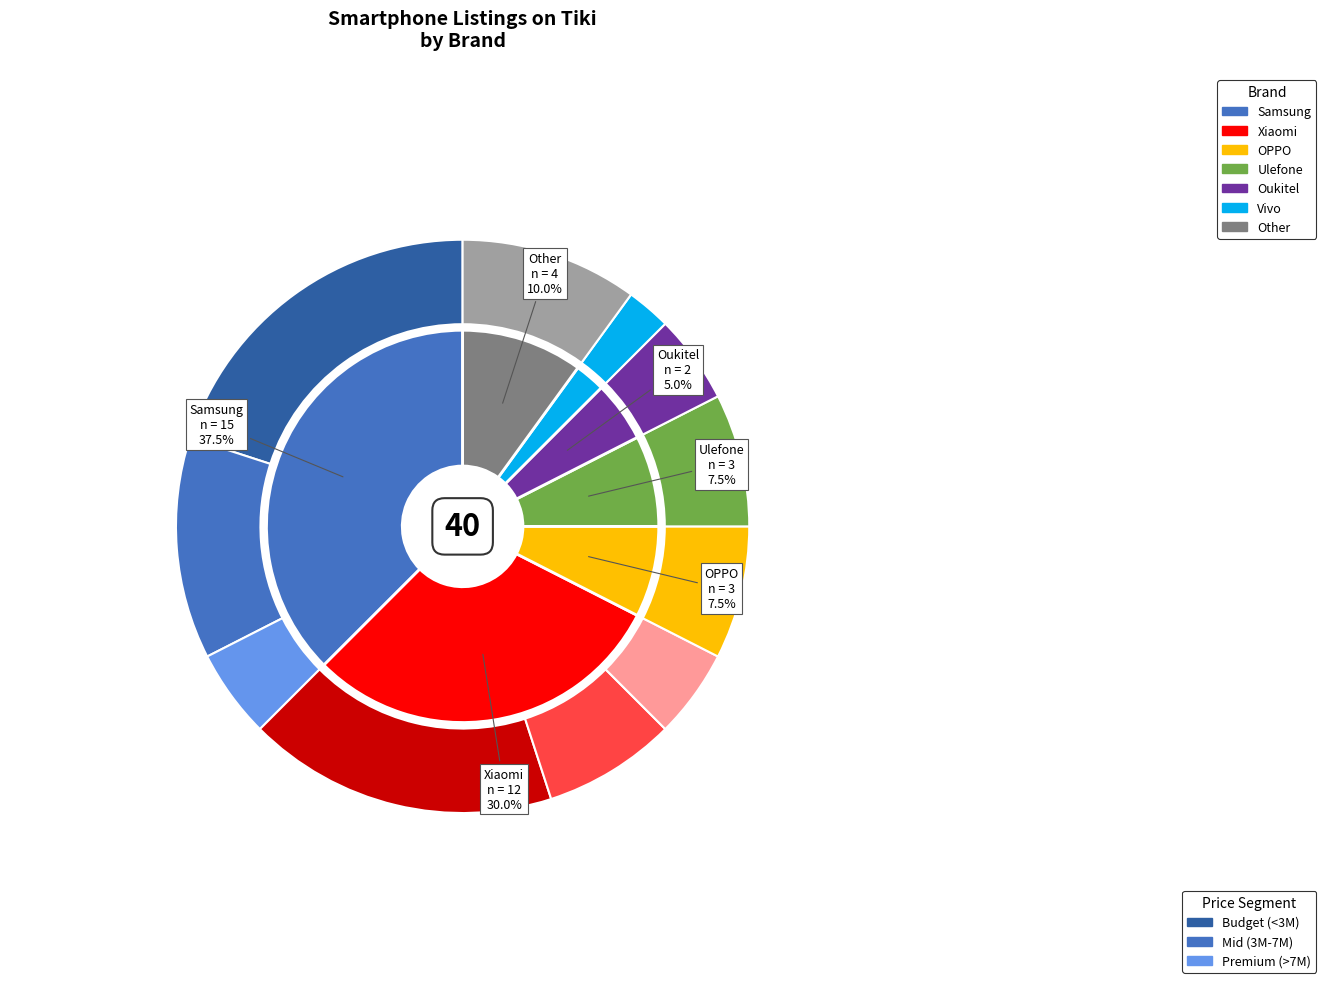

Between OPPO and Xiaomi, which is larger?

Xiaomi